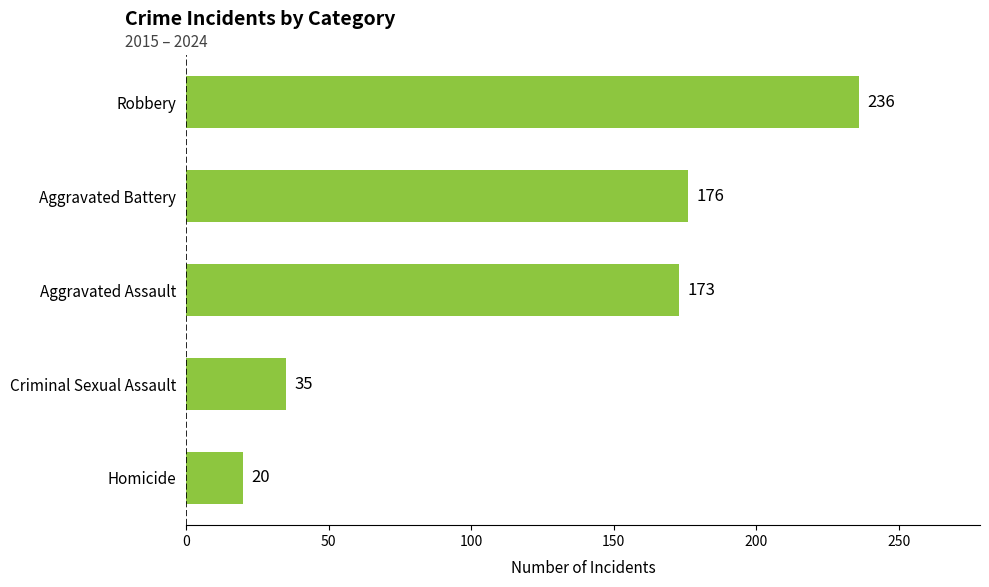

How many categories are shown in the chart?

5